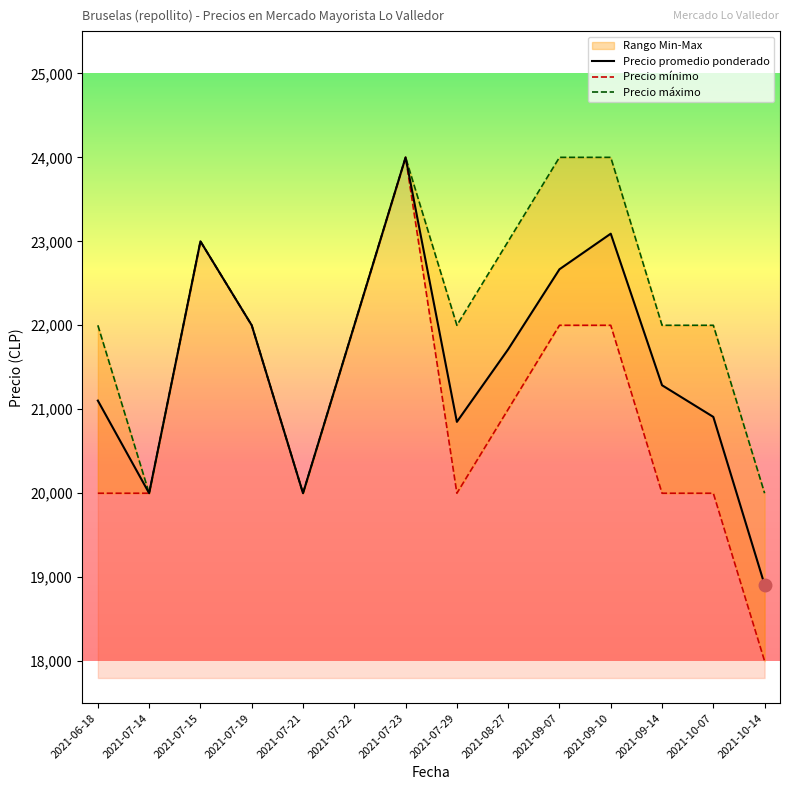

Does the chart display data point markers on the line(s)?

No